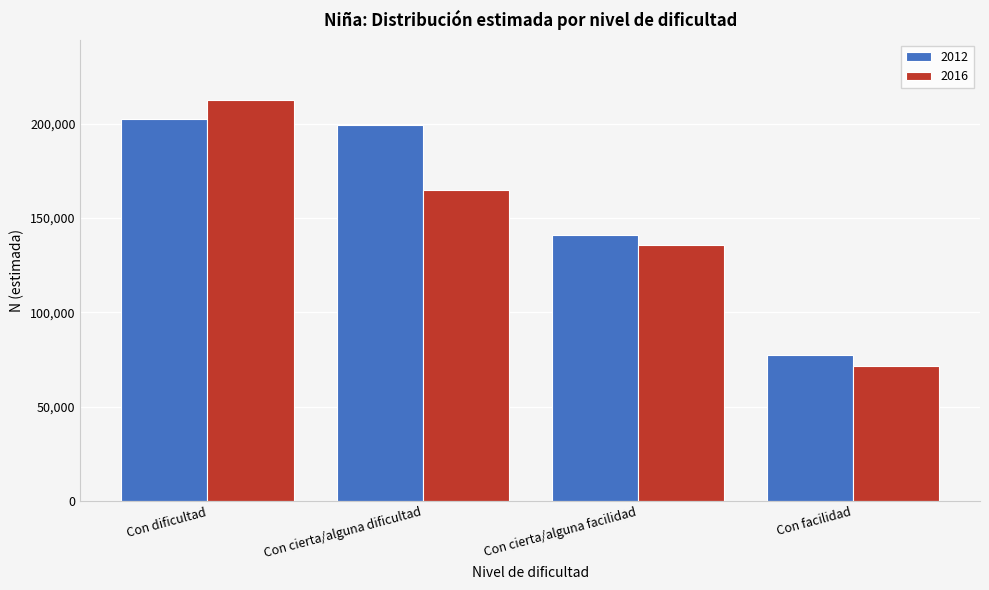

Reading left to right, what are all the values shown in this chart?

2012: Con dificultad=202293	Con cierta/alguna dificultad=198998	Con cierta/alguna facilidad=140822	Con facilidad=77128
2016: Con dificultad=212401	Con cierta/alguna dificultad=164981	Con cierta/alguna facilidad=135869	Con facilidad=71413